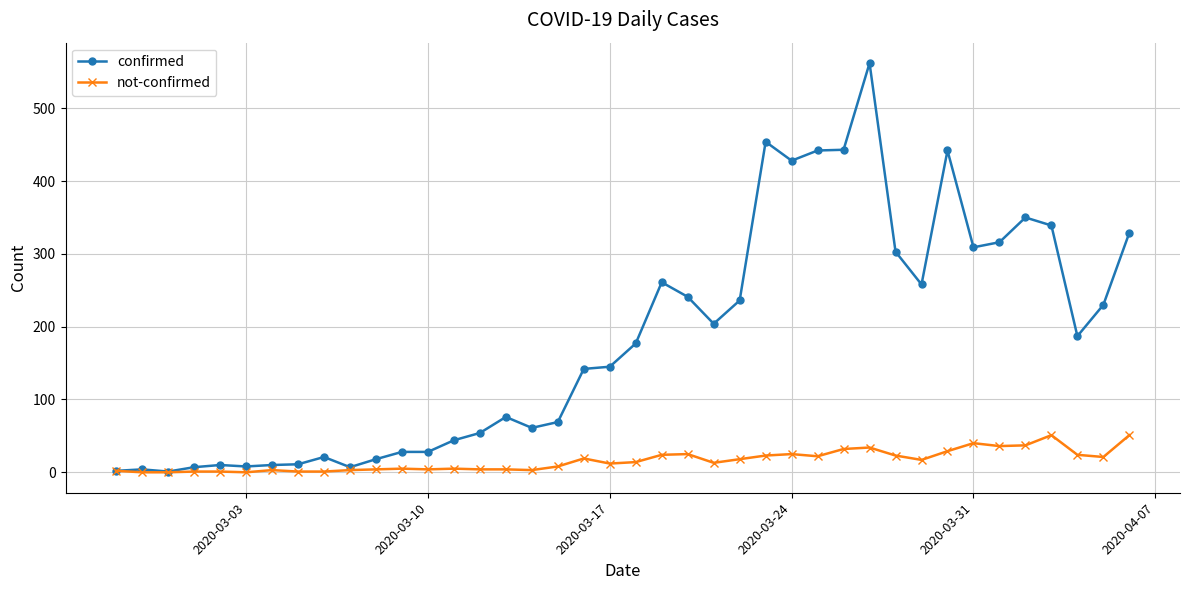

Which series has the largest range (max minus min)?

confirmed